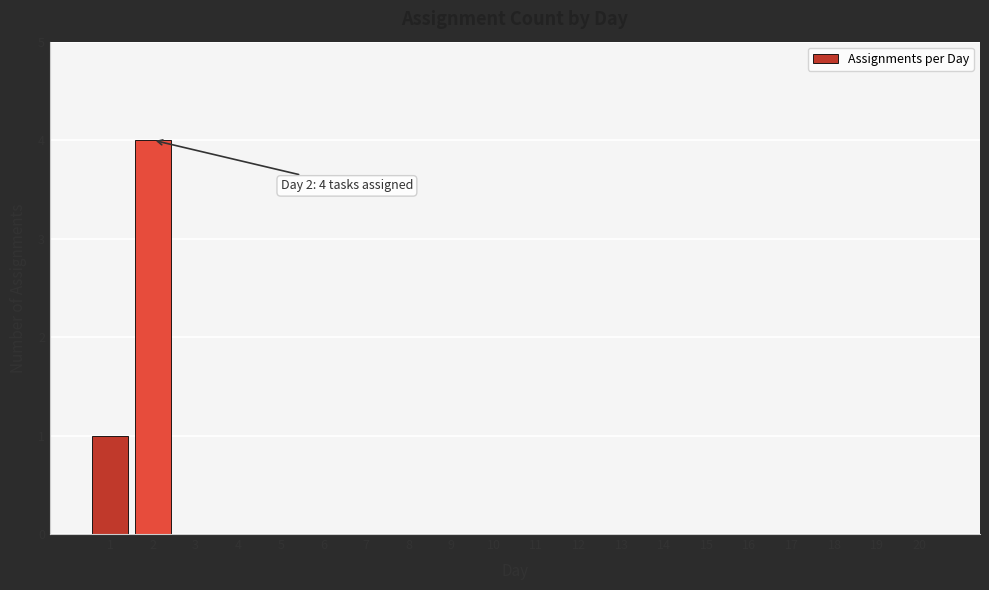

Reading left to right, what are all the values shown in this chart?

1=1	2=4	3=0	4=0	5=0	6=0	7=0	8=0	9=0	10=0	11=0	12=0	13=0	14=0	15=0	16=0	17=0	18=0	19=0	20=0